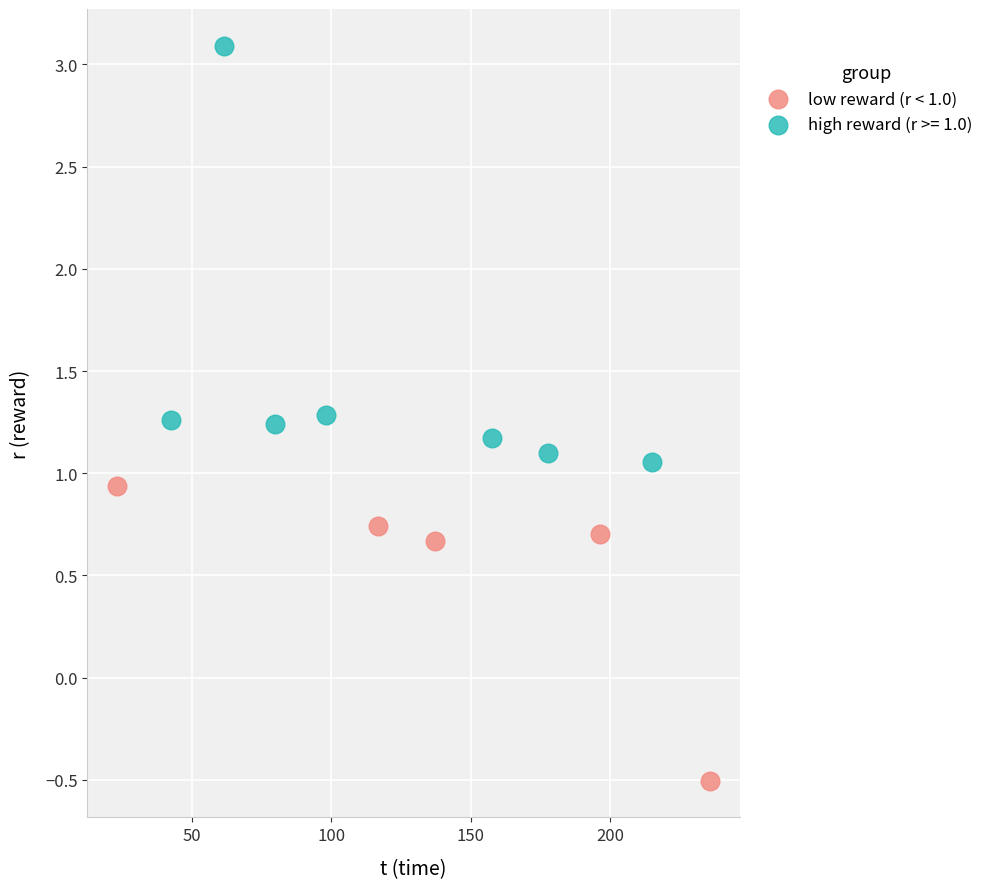

Which series has the largest Y range (max minus min)?

high reward (r >= 1.0)